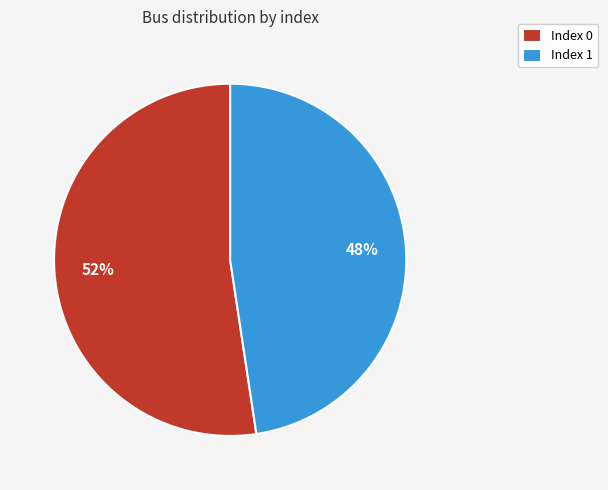

Count the number of slices in the pie.

2